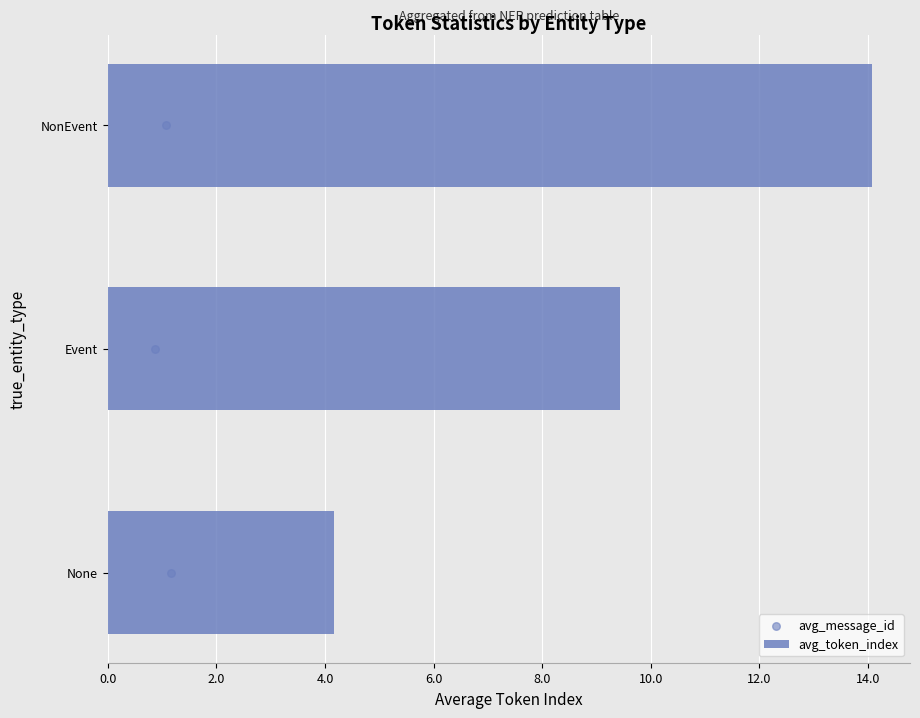

At how many categories does at least one series exceed 5?

2